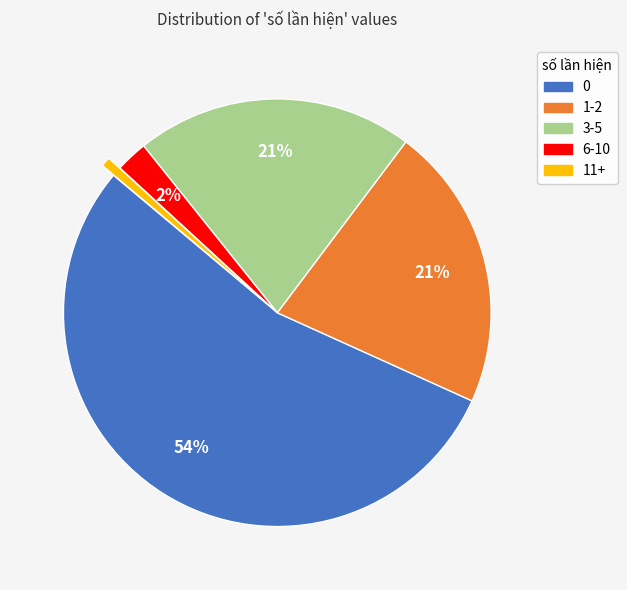

Which category has the smallest portion of the pie?

11+